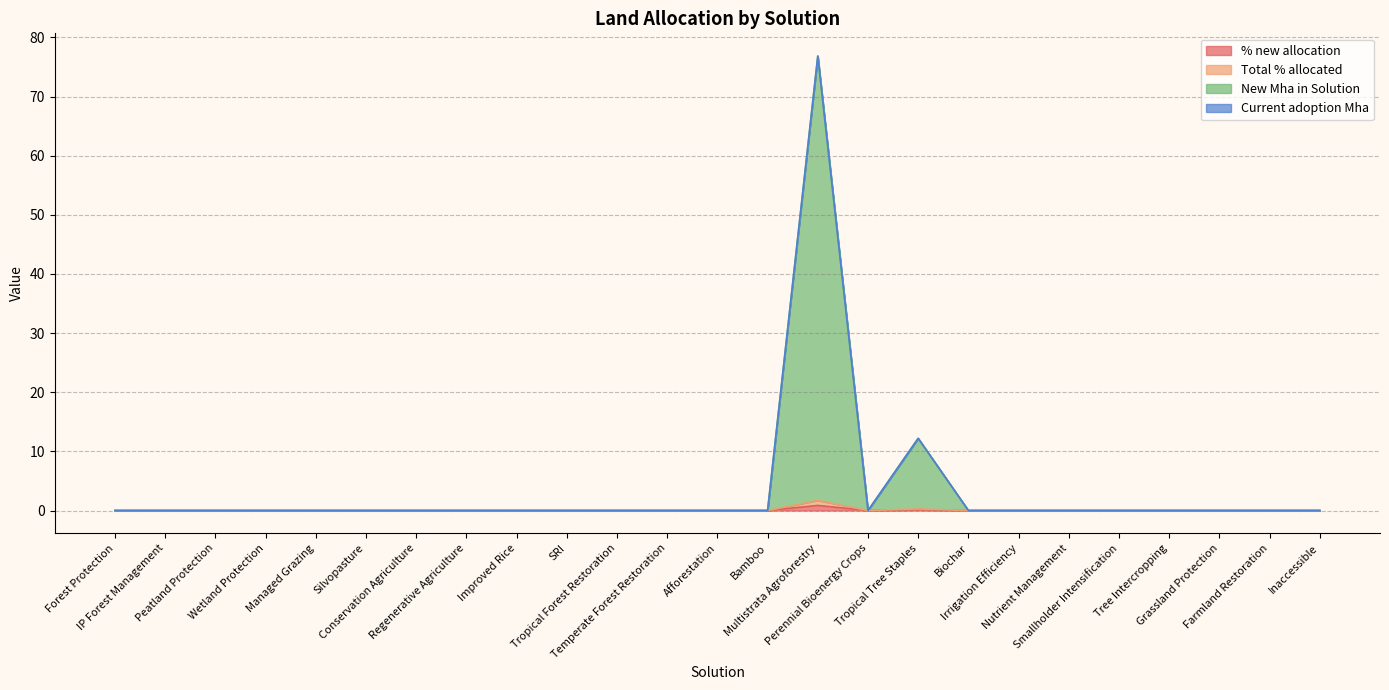

At which category is the sum across all series the highest?

Multistrata Agroforestry